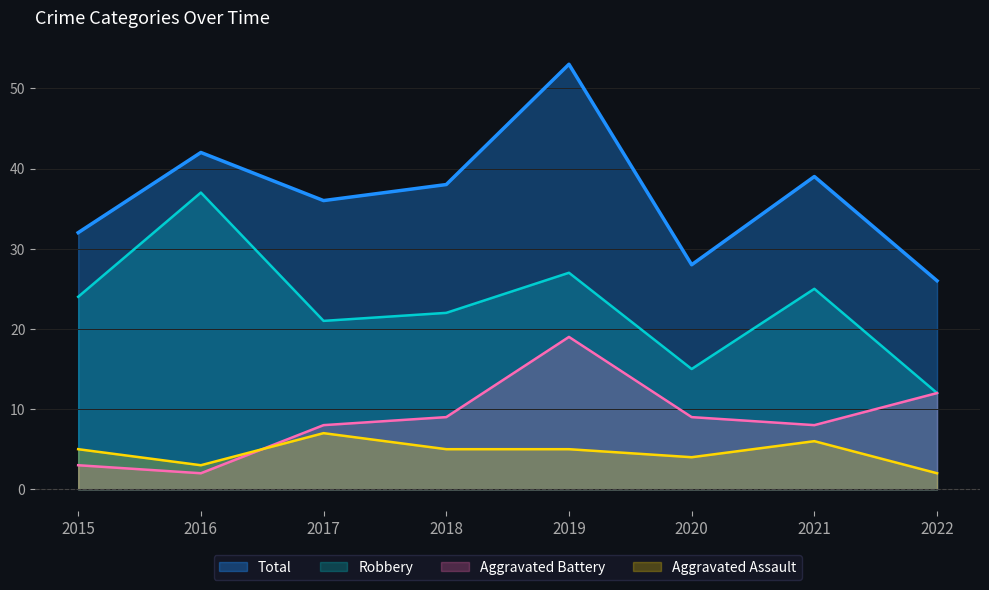

How many lines are shown in the chart?

4